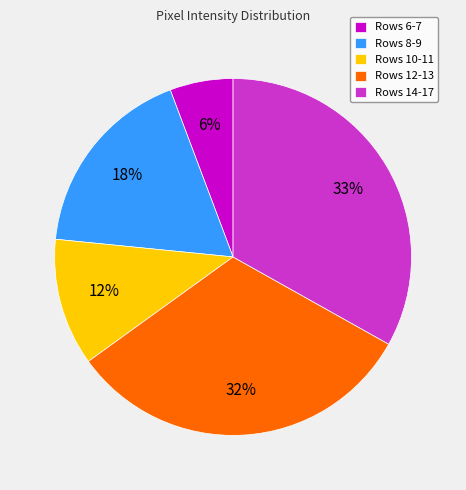

What percentage is the Rows 8-9 slice, to the nearest percent?

18%